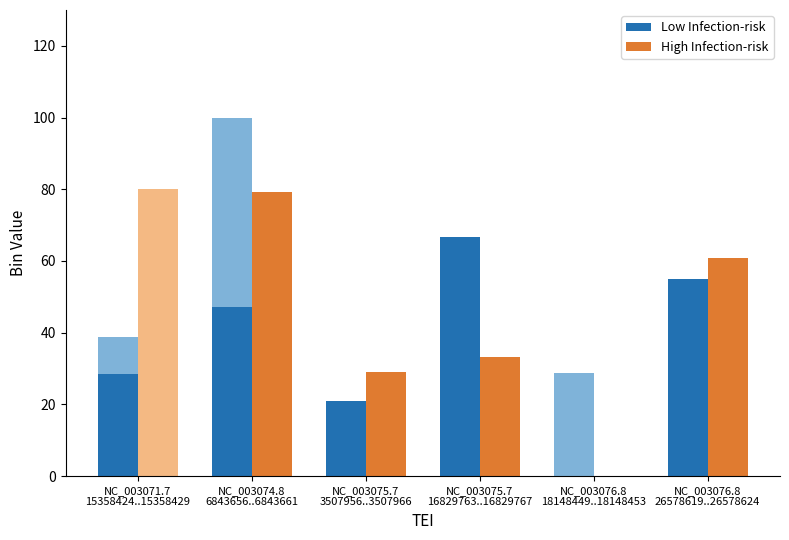

The High Infection-risk series shows -42.5 at NC_003071.7
15358424..15358429. True or false?

False